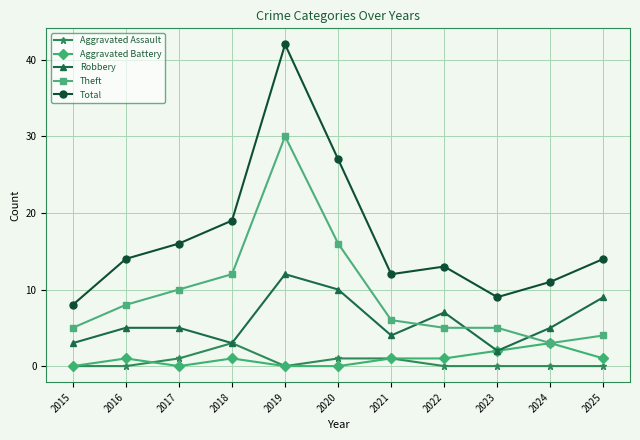

What is the maximum value for Total?

42